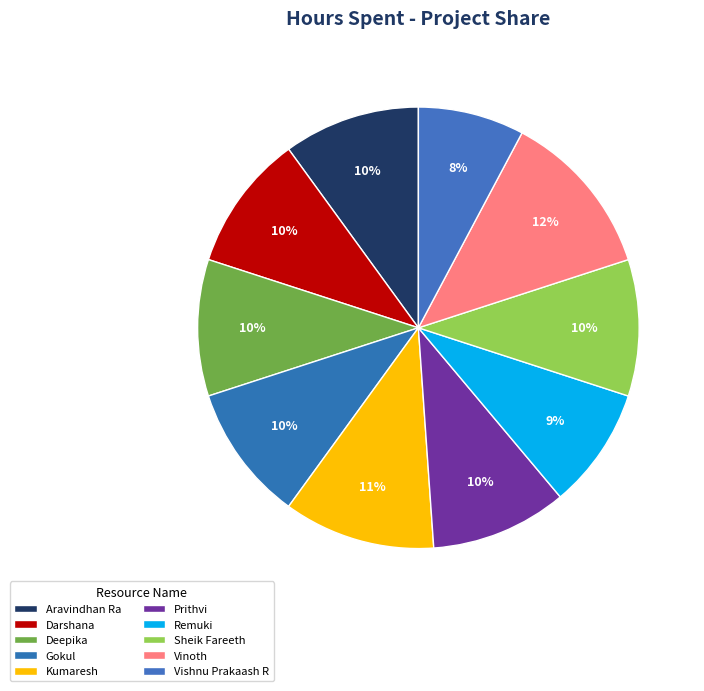

To the nearest percent, what percentage of the pie is Deepika?

10%